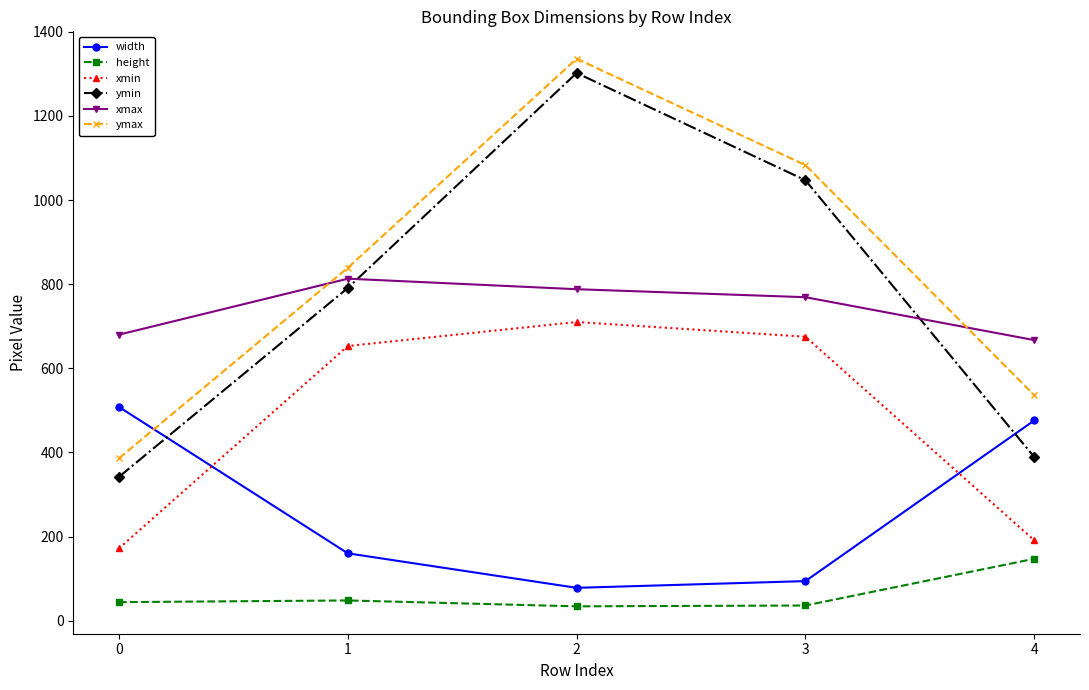

What is the sum of all xmax values?

3717